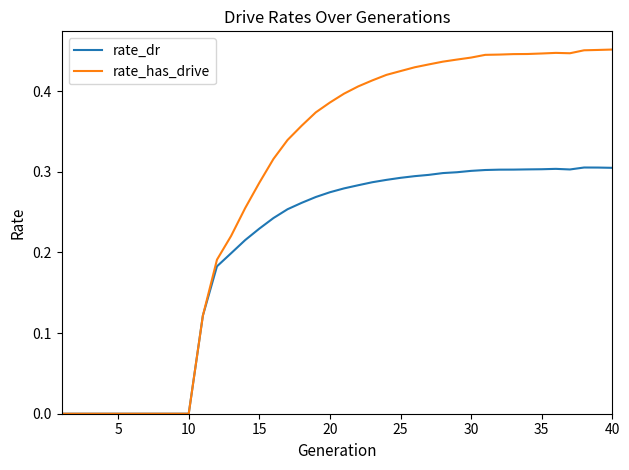

List the series in order of their peak value, highest first.

rate_has_drive, rate_dr